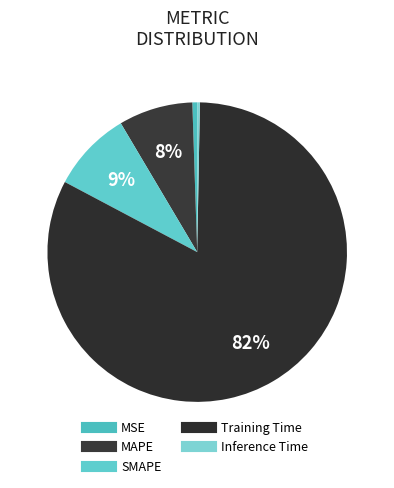

Is the sum of Inference Time and MSE greater than half?

No